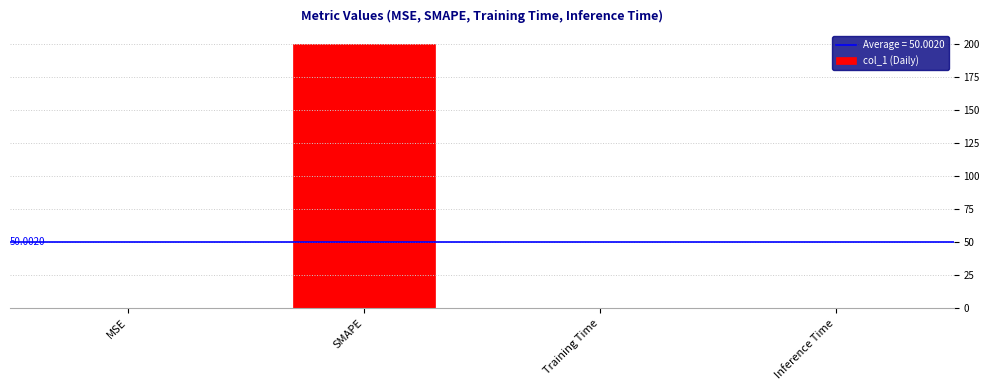

At which category does the chart reach its peak across all series?

SMAPE